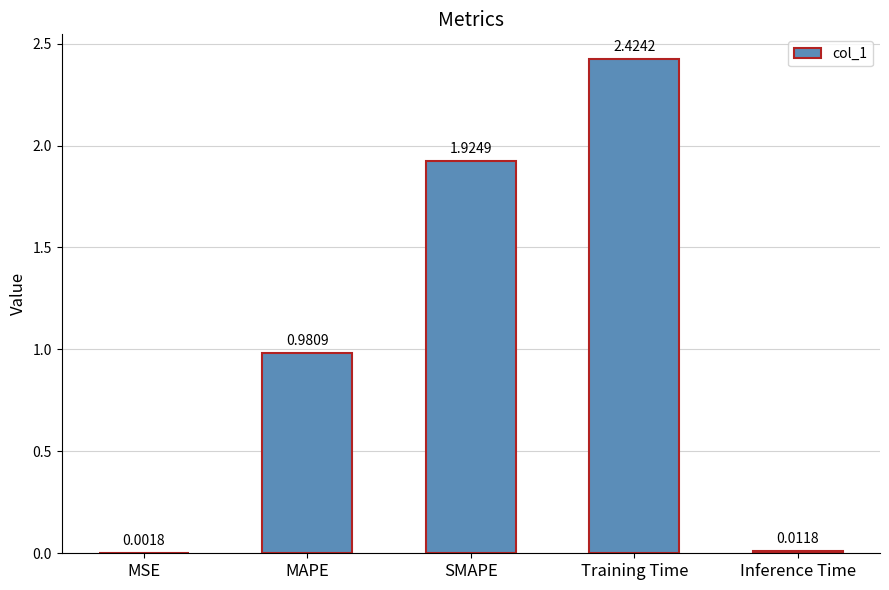

Does the chart contain stacked bars?

No